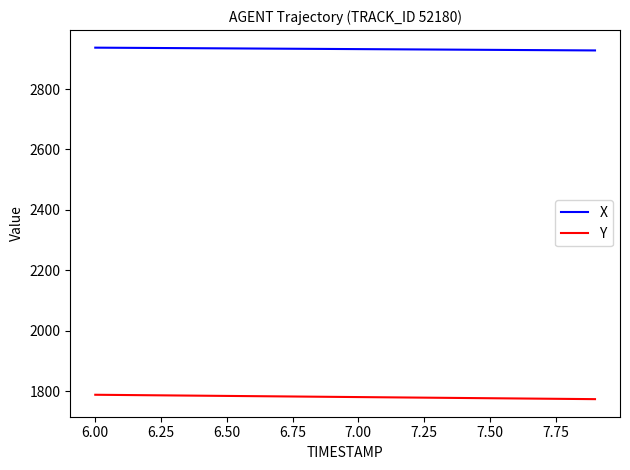

True or false: Y and X cross at least once.

False